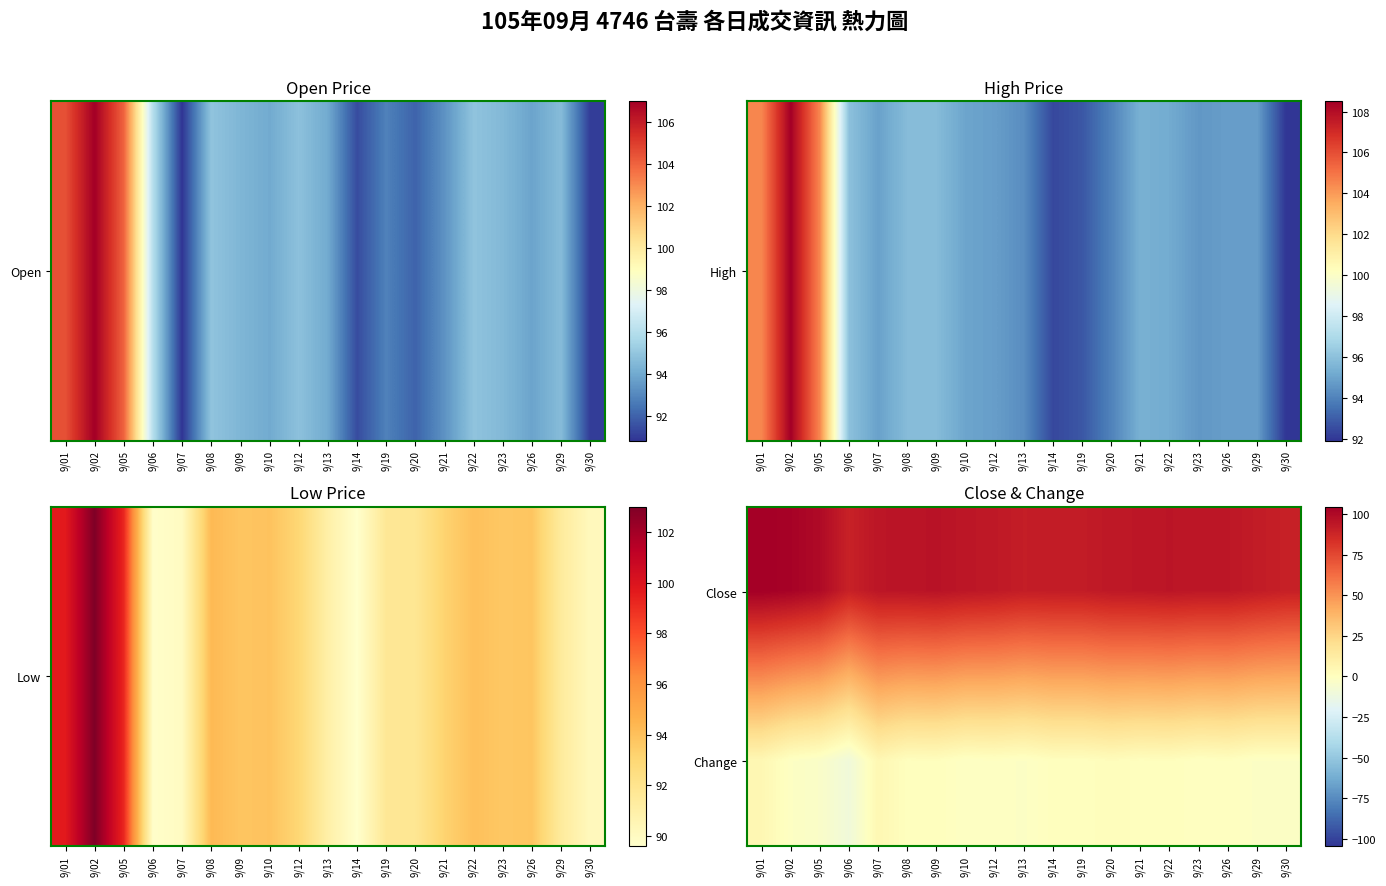

Reading left to right, list all the values displayed in this chart.

Close: 9/01=104.5	9/02=103.0	9/05=99.6	9/06=89.7	9/07=94.6	9/08=95.0	9/09=95.8	9/10=94.2	9/12=93.3	9/13=91.4	9/14=91.8	9/19=92.0	9/20=93.6	9/21=94.0	9/22=94.8	9/23=94.0	9/26=94.0	9/29=92.0	9/30=90.2
Change: 9/01=4.9	9/02=-1.5	9/05=-3.4	9/06=-9.9	9/07=4.9	9/08=0.4	9/09=0.8	9/10=-1.6	9/12=-0.9	9/13=-1.9	9/14=0.4	9/19=0.2	9/20=1.6	9/21=0.4	9/22=0.8	9/23=-0.8	9/26=0.0	9/29=-2.0	9/30=-1.8